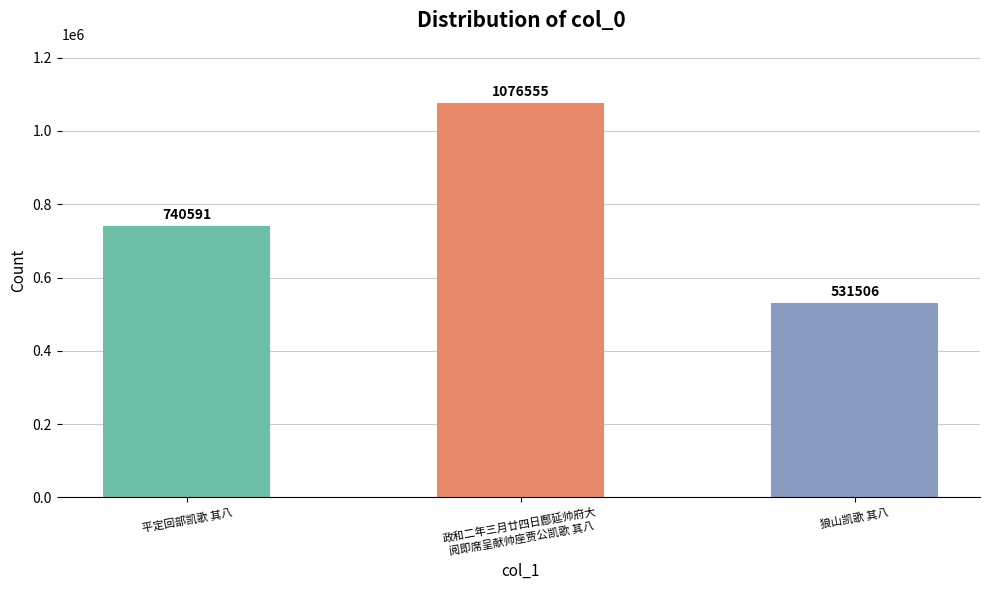

Reading right to left, list all the values displayed in this chart.

狼山凯歌 其八=531506	政和二年三月廿四日鄜延帅府大
阅即席呈献帅座贾公凯歌 其八=1076555	平定回部凯歌 其八=740591